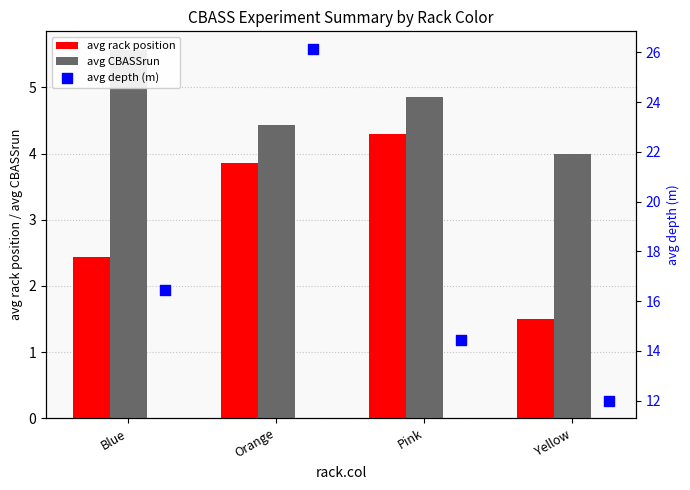

Which series reaches the maximum Y coordinate?

avg depth (m)